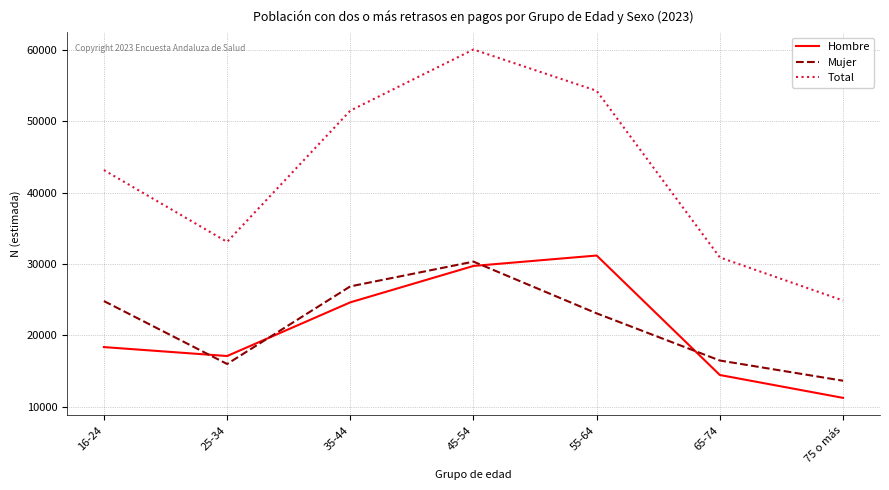

Which label corresponds to the largest value in the chart?

45-54